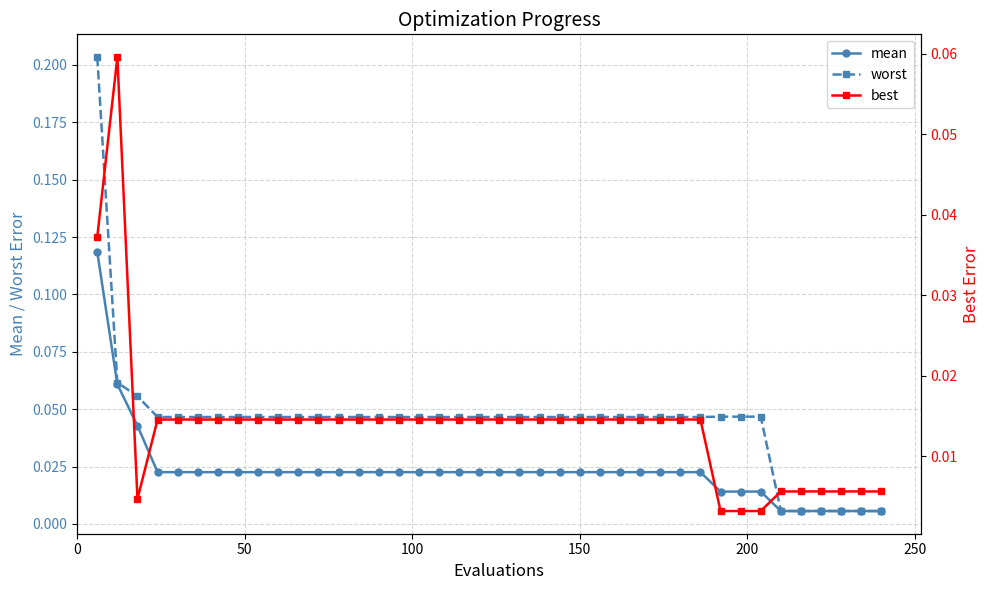

How many distinct data groups are displayed?

3